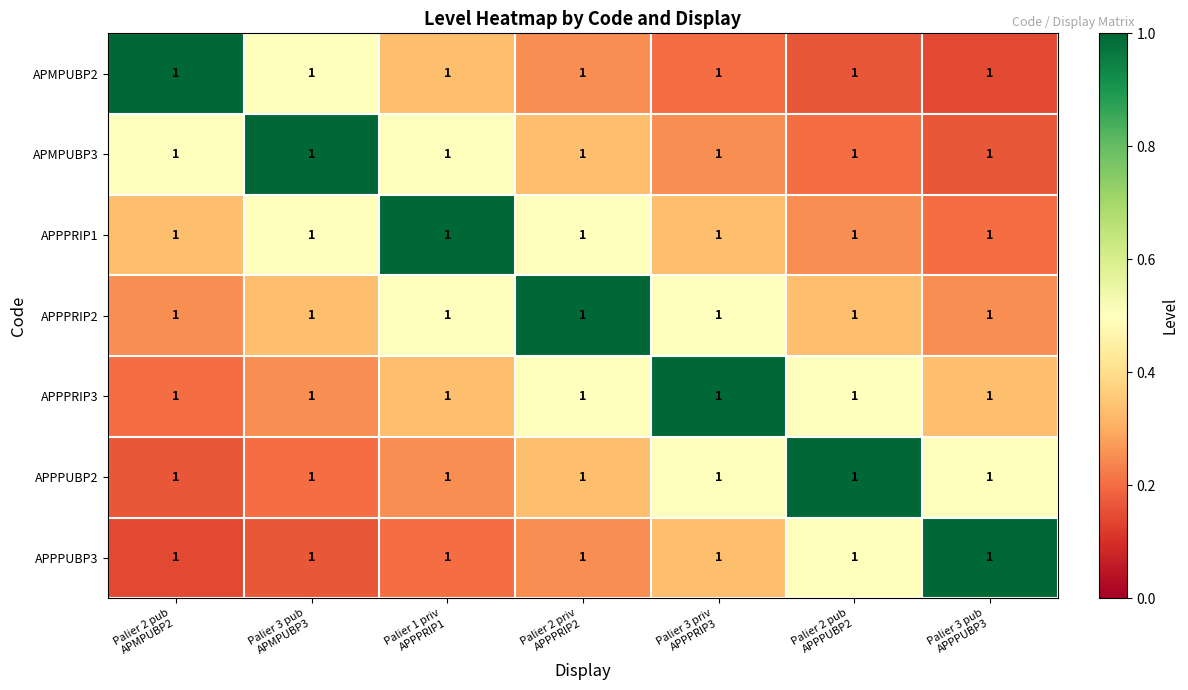

At how many categories does at least one series exceed 0?

7